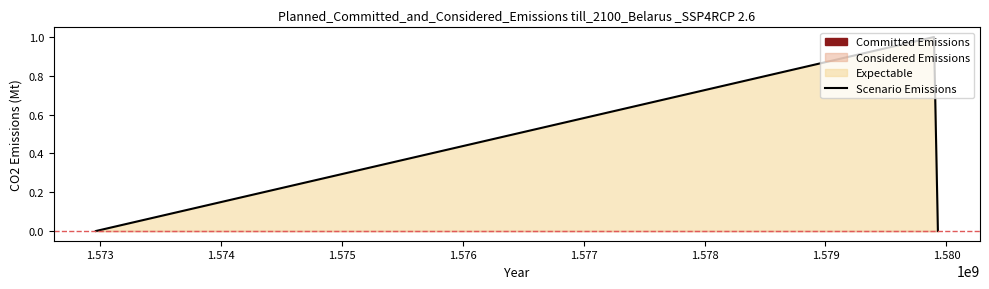

How many categories are shown in the chart?

3